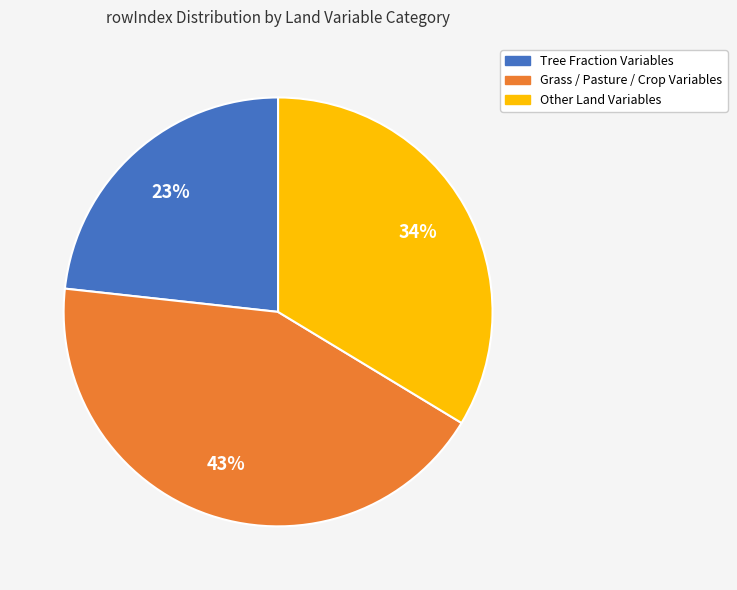

Is there any slice that represents more than half of the pie?

No